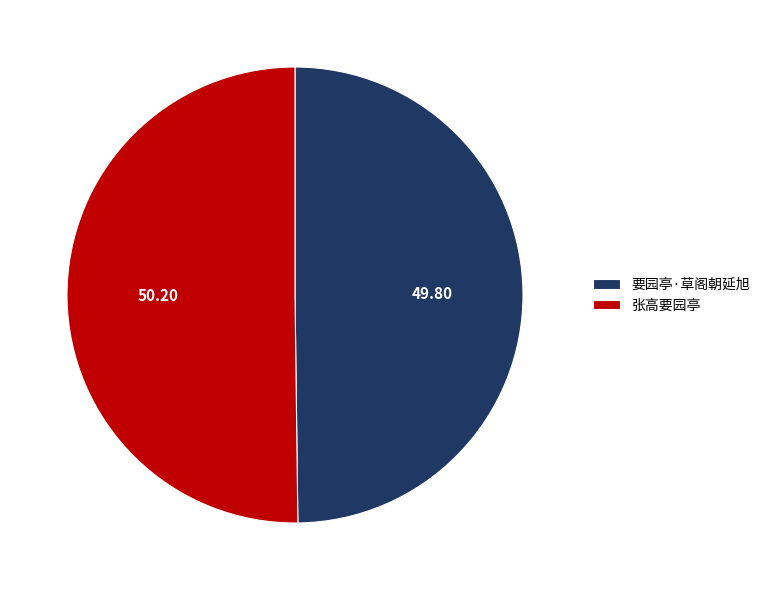

Do 张高要园亭 and 要园亭·草阁朝延旭 together represent more than half of the pie?

Yes